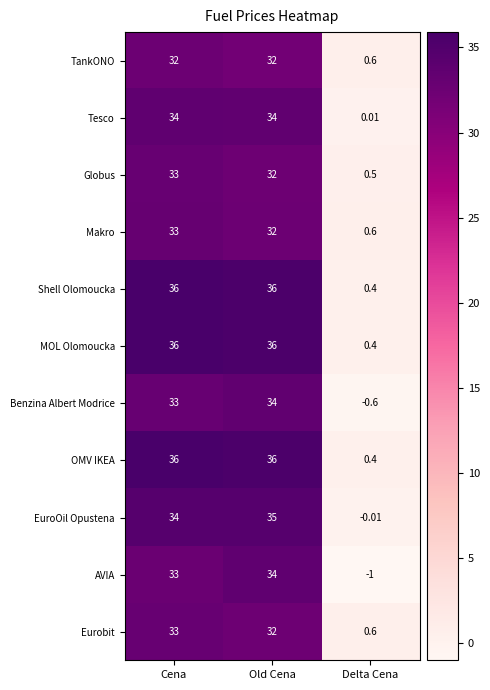

Which category has the lowest value in the OMV IKEA series?

Delta Cena